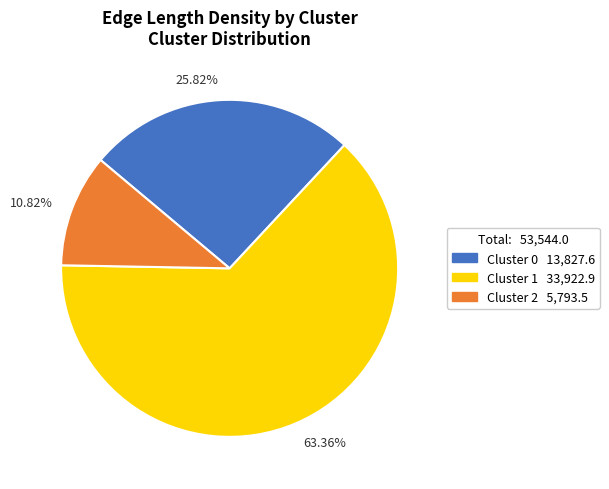

Is it true that Cluster 2 is 11% of the pie?

True